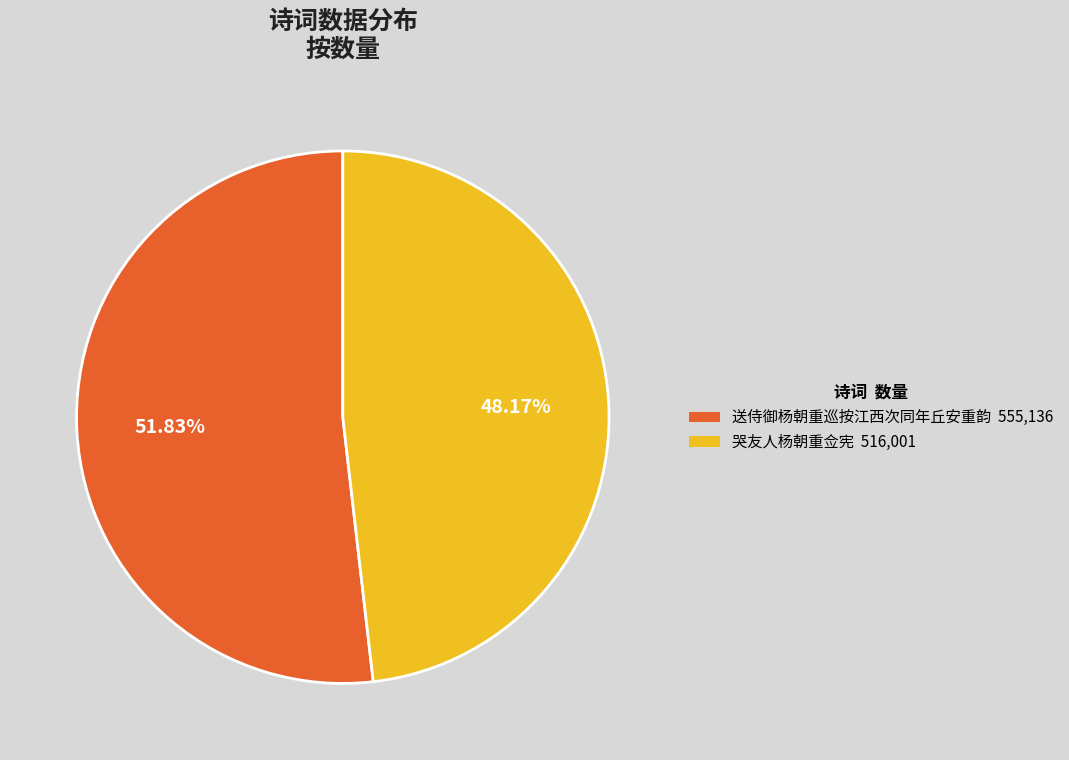

What percentage is NOT represented by 送侍御杨朝重巡按江西次同年丘安重韵?

48.2%